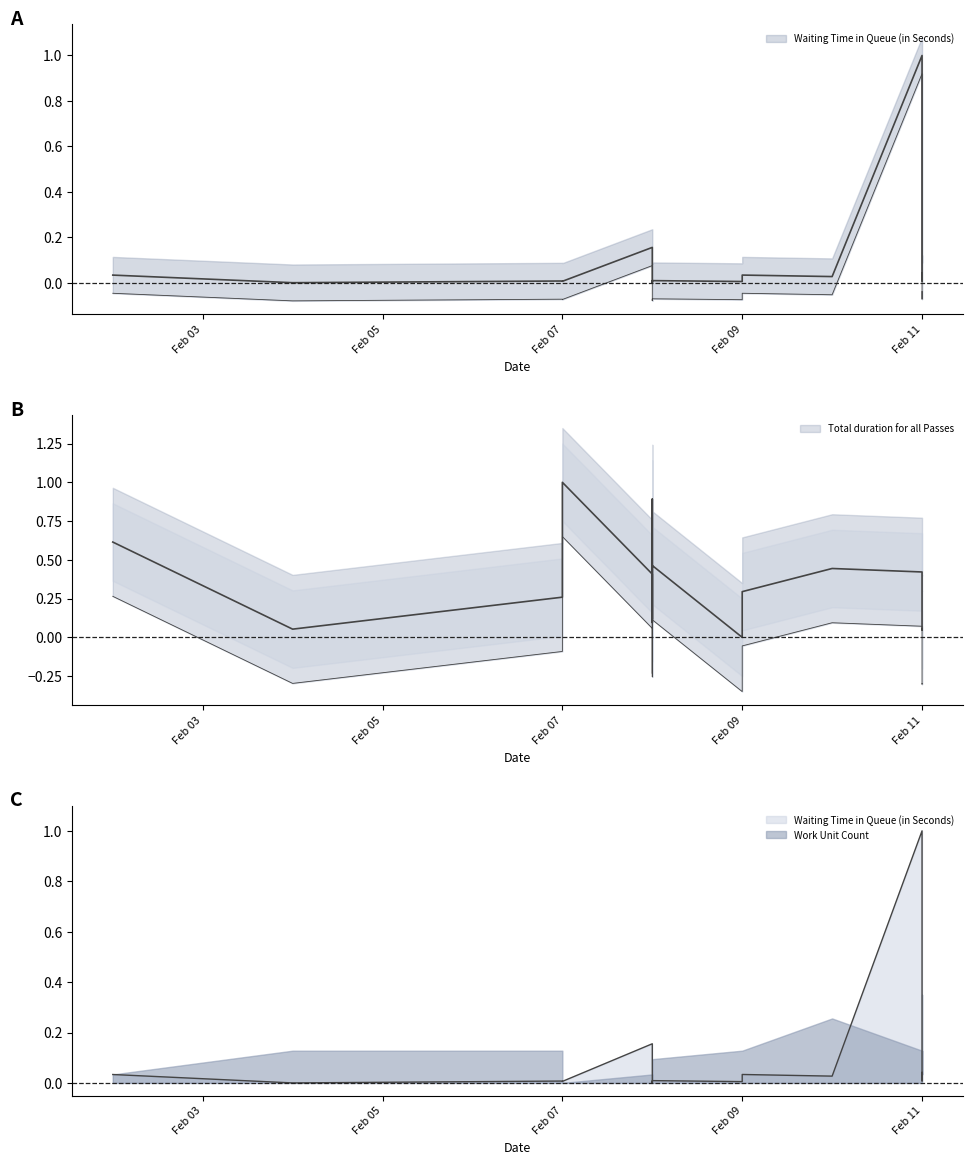

After their last crossing, which series has the higher values: Waiting Time in Queue (in Seconds) or Total duration for all Passes?

Waiting Time in Queue (in Seconds)